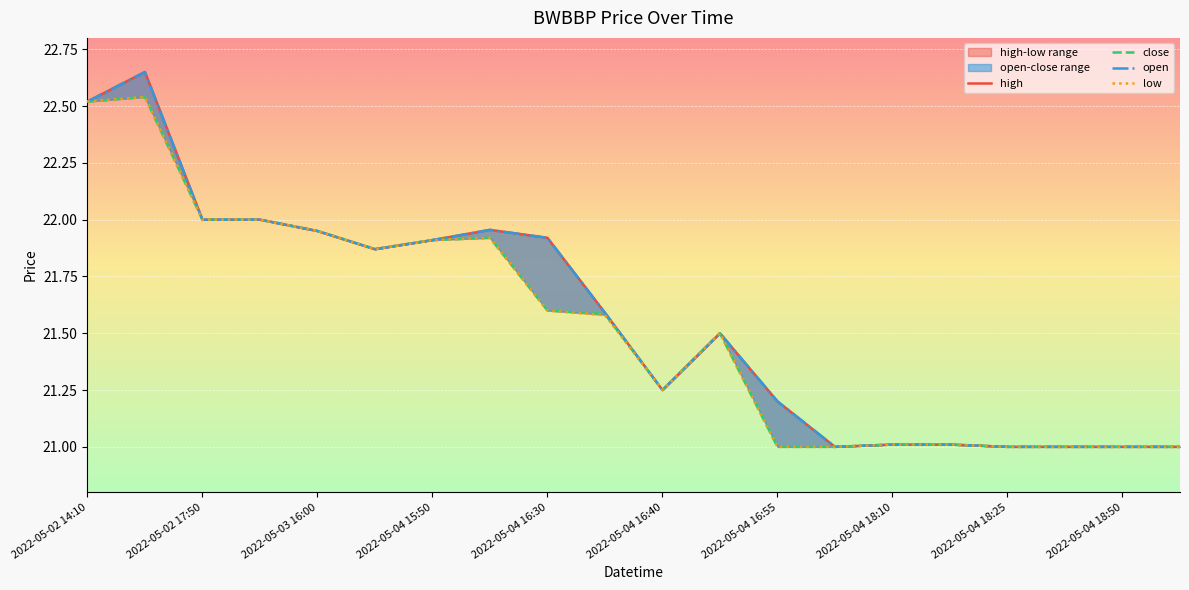

Which series has the largest range (max minus min)?

high